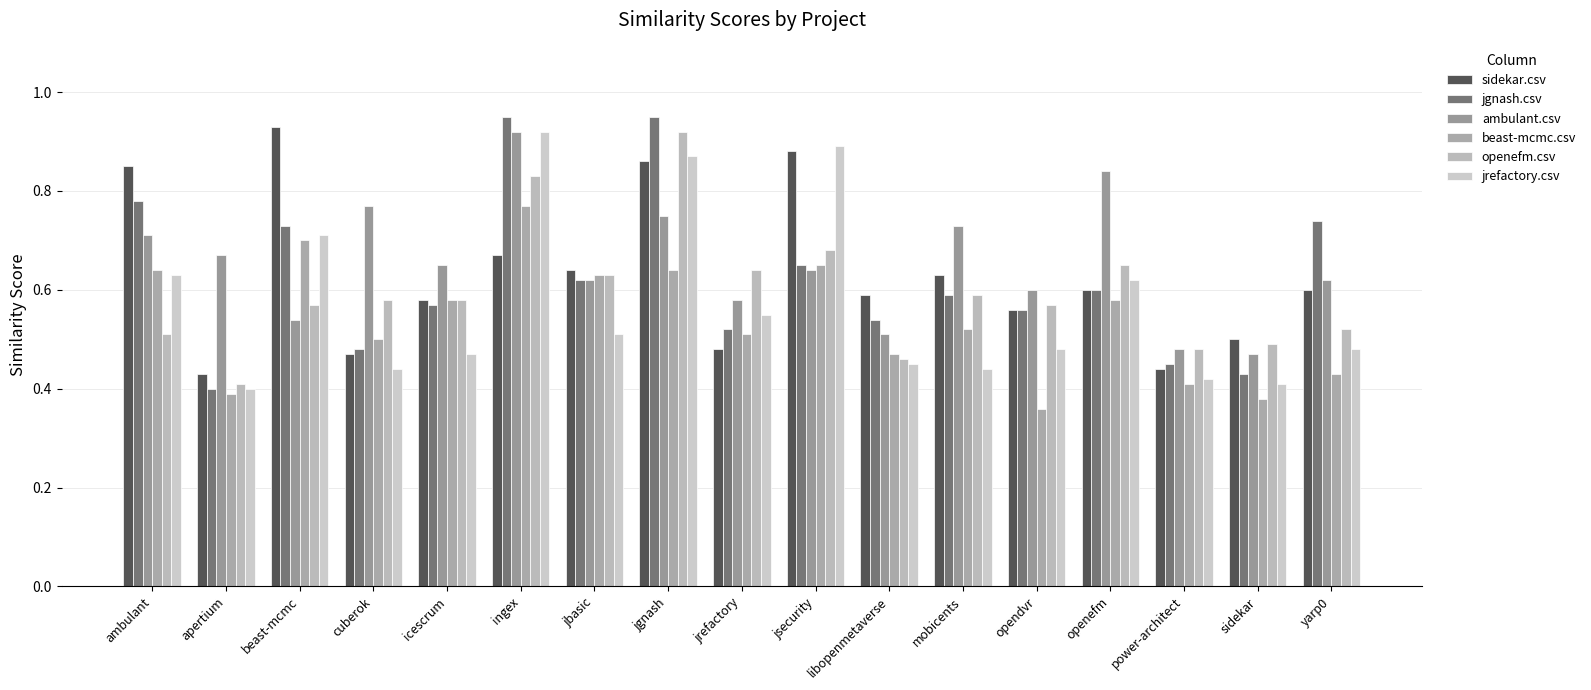

What is the average value of the openefm.csv series?

0.6